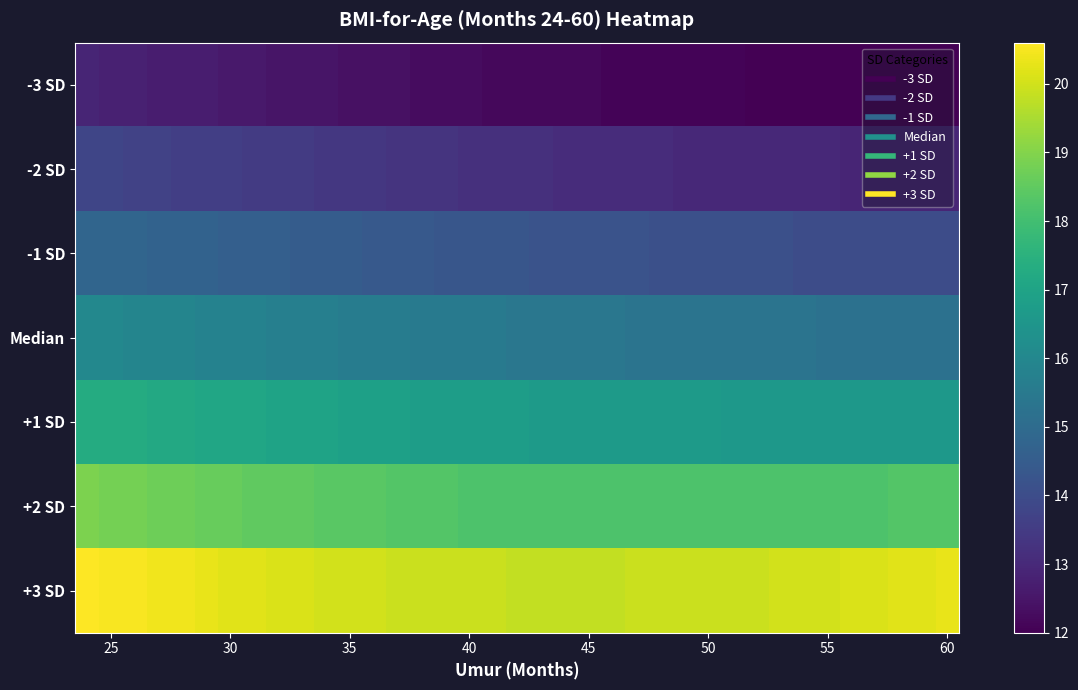

How many categories are shown in the chart?

37